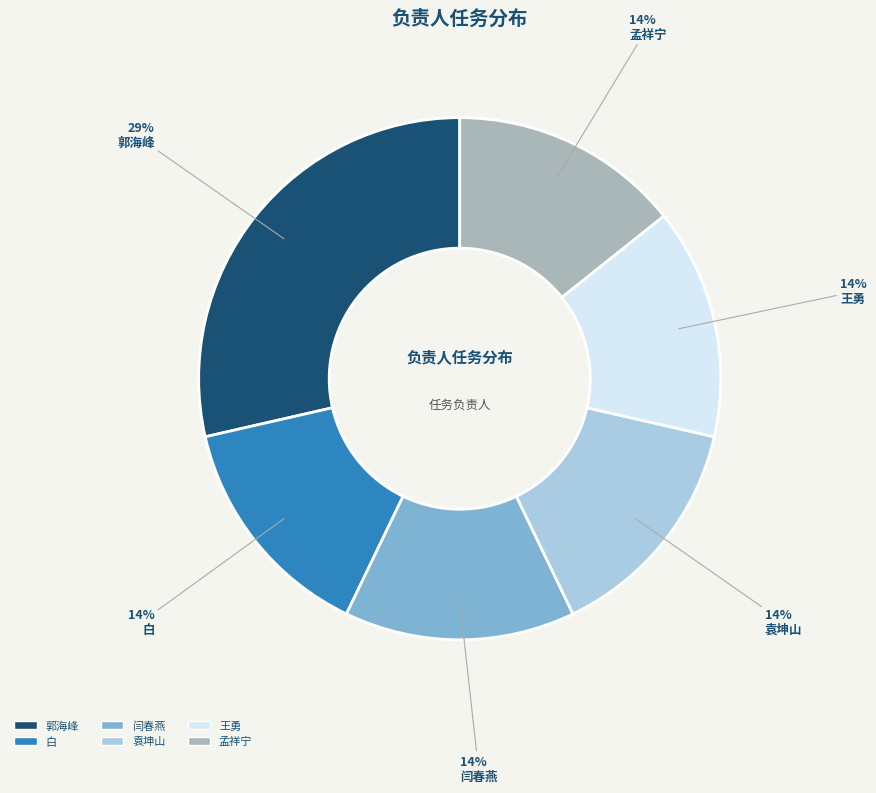

Is 袁坤山 the majority of the pie?

No